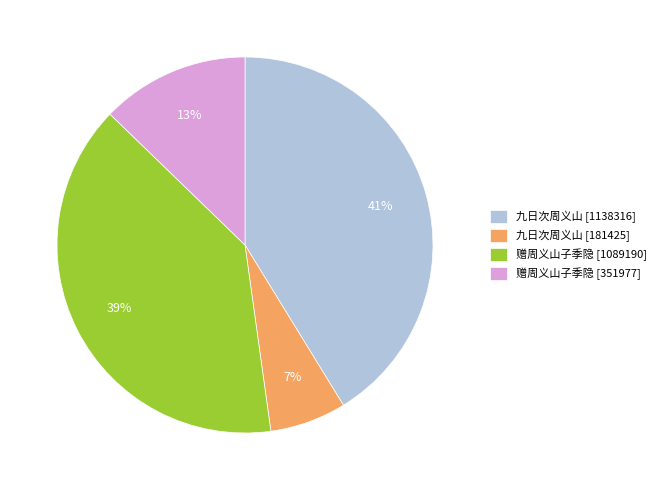

Which has a higher value, 赠周义山子季隐 [351977] or 九日次周义山 [1138316]?

九日次周义山 [1138316]